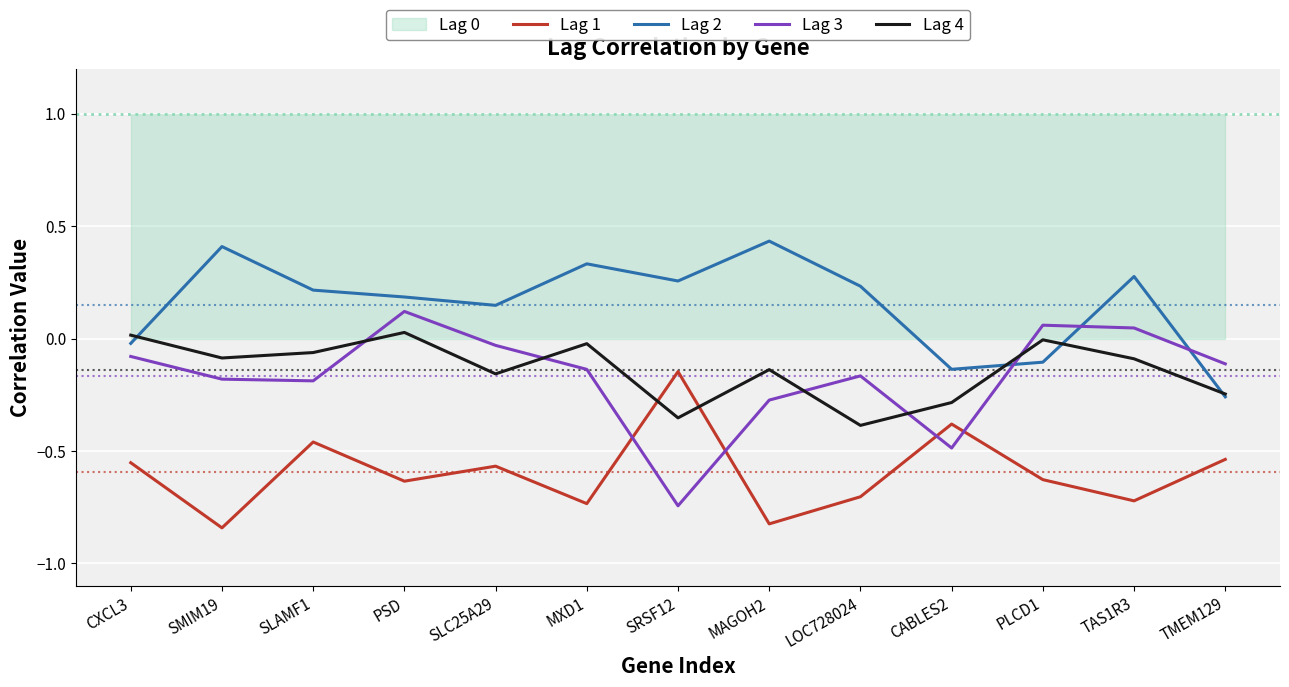

Is it true that Lag 3 equals -0.1 at CXCL3?

True